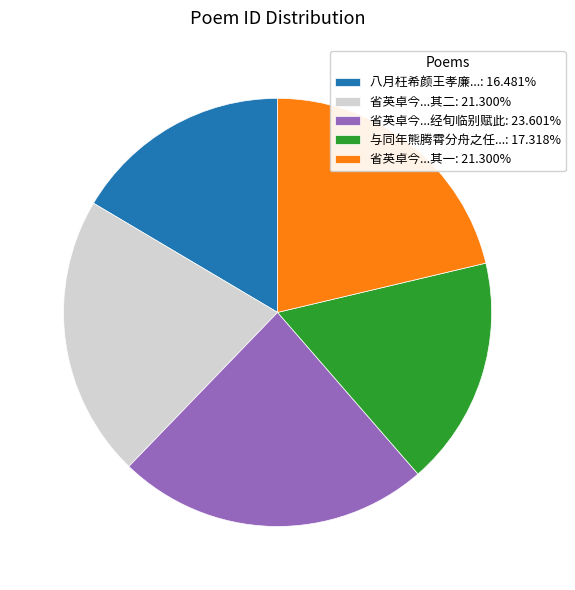

Do 与同年熊腾霄分舟之任...: 17.318% and 省英卓今...经旬临别赋此: 23.601% together represent more than half of the pie?

No